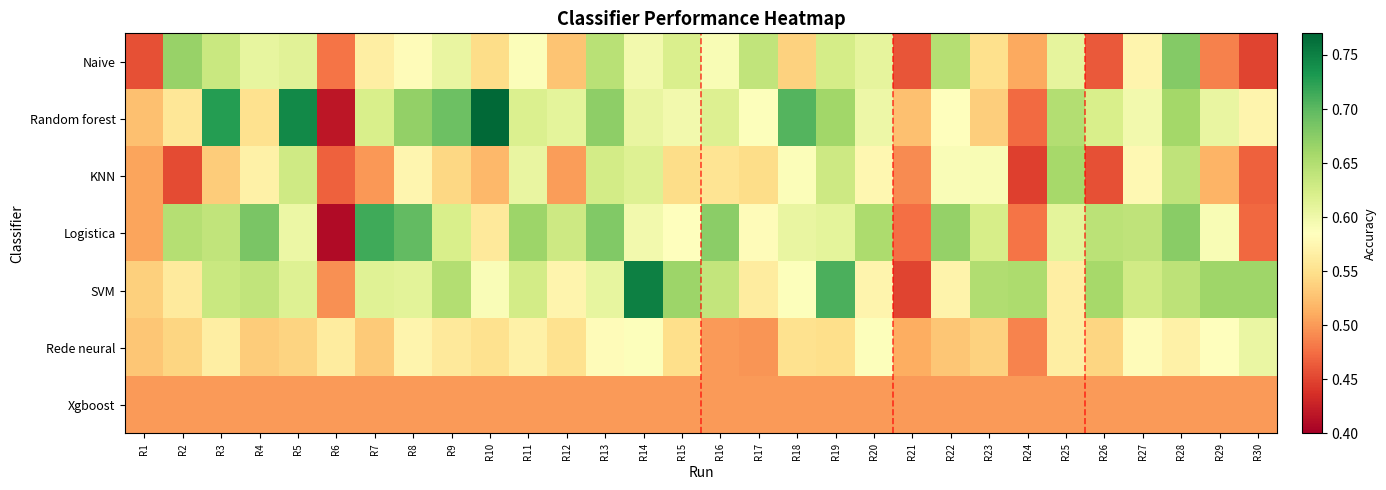

Reading right to left, transcribe all the data shown in this chart.

Naive: R30=0.4	R29=0.5	R28=0.7	R27=0.6	R26=0.5	R25=0.6	R24=0.5	R23=0.5	R22=0.6	R21=0.5	R20=0.6	R19=0.6	R18=0.5	R17=0.6	R16=0.6	R15=0.6	R14=0.6	R13=0.6	R12=0.5	R11=0.6	R10=0.5	R9=0.6	R8=0.6	R7=0.6	R6=0.5	R5=0.6	R4=0.6	R3=0.6	R2=0.7	R1=0.5
Random forest: R30=0.6	R29=0.6	R28=0.7	R27=0.6	R26=0.6	R25=0.6	R24=0.5	R23=0.5	R22=0.6	R21=0.5	R20=0.6	R19=0.7	R18=0.7	R17=0.6	R16=0.6	R15=0.6	R14=0.6	R13=0.7	R12=0.6	R11=0.6	R10=0.8	R9=0.7	R8=0.7	R7=0.6	R6=0.4	R5=0.7	R4=0.6	R3=0.7	R2=0.6	R1=0.5
KNN: R30=0.5	R29=0.5	R28=0.6	R27=0.6	R26=0.5	R25=0.7	R24=0.4	R23=0.6	R22=0.6	R21=0.5	R20=0.6	R19=0.6	R18=0.6	R17=0.5	R16=0.6	R15=0.5	R14=0.6	R13=0.6	R12=0.5	R11=0.6	R10=0.5	R9=0.5	R8=0.6	R7=0.5	R6=0.5	R5=0.6	R4=0.6	R3=0.5	R2=0.5	R1=0.5
Logistica: R30=0.5	R29=0.6	R28=0.7	R27=0.6	R26=0.6	R25=0.6	R24=0.5	R23=0.6	R22=0.7	R21=0.5	R20=0.7	R19=0.6	R18=0.6	R17=0.6	R16=0.7	R15=0.6	R14=0.6	R13=0.7	R12=0.6	R11=0.7	R10=0.6	R9=0.6	R8=0.7	R7=0.7	R6=0.4	R5=0.6	R4=0.7	R3=0.6	R2=0.6	R1=0.5
SVM: R30=0.7	R29=0.7	R28=0.6	R27=0.6	R26=0.7	R25=0.6	R24=0.7	R23=0.7	R22=0.6	R21=0.4	R20=0.6	R19=0.7	R18=0.6	R17=0.6	R16=0.6	R15=0.7	R14=0.8	R13=0.6	R12=0.6	R11=0.6	R10=0.6	R9=0.6	R8=0.6	R7=0.6	R6=0.5	R5=0.6	R4=0.6	R3=0.6	R2=0.6	R1=0.5
Rede neural: R30=0.6	R29=0.6	R28=0.6	R27=0.6	R26=0.5	R25=0.6	R24=0.5	R23=0.5	R22=0.5	R21=0.5	R20=0.6	R19=0.5	R18=0.6	R17=0.5	R16=0.5	R15=0.5	R14=0.6	R13=0.6	R12=0.6	R11=0.6	R10=0.6	R9=0.6	R8=0.6	R7=0.5	R6=0.6	R5=0.5	R4=0.5	R3=0.6	R2=0.5	R1=0.5
Xgboost: R30=0.5	R29=0.5	R28=0.5	R27=0.5	R26=0.5	R25=0.5	R24=0.5	R23=0.5	R22=0.5	R21=0.5	R20=0.5	R19=0.5	R18=0.5	R17=0.5	R16=0.5	R15=0.5	R14=0.5	R13=0.5	R12=0.5	R11=0.5	R10=0.5	R9=0.5	R8=0.5	R7=0.5	R6=0.5	R5=0.5	R4=0.5	R3=0.5	R2=0.5	R1=0.5